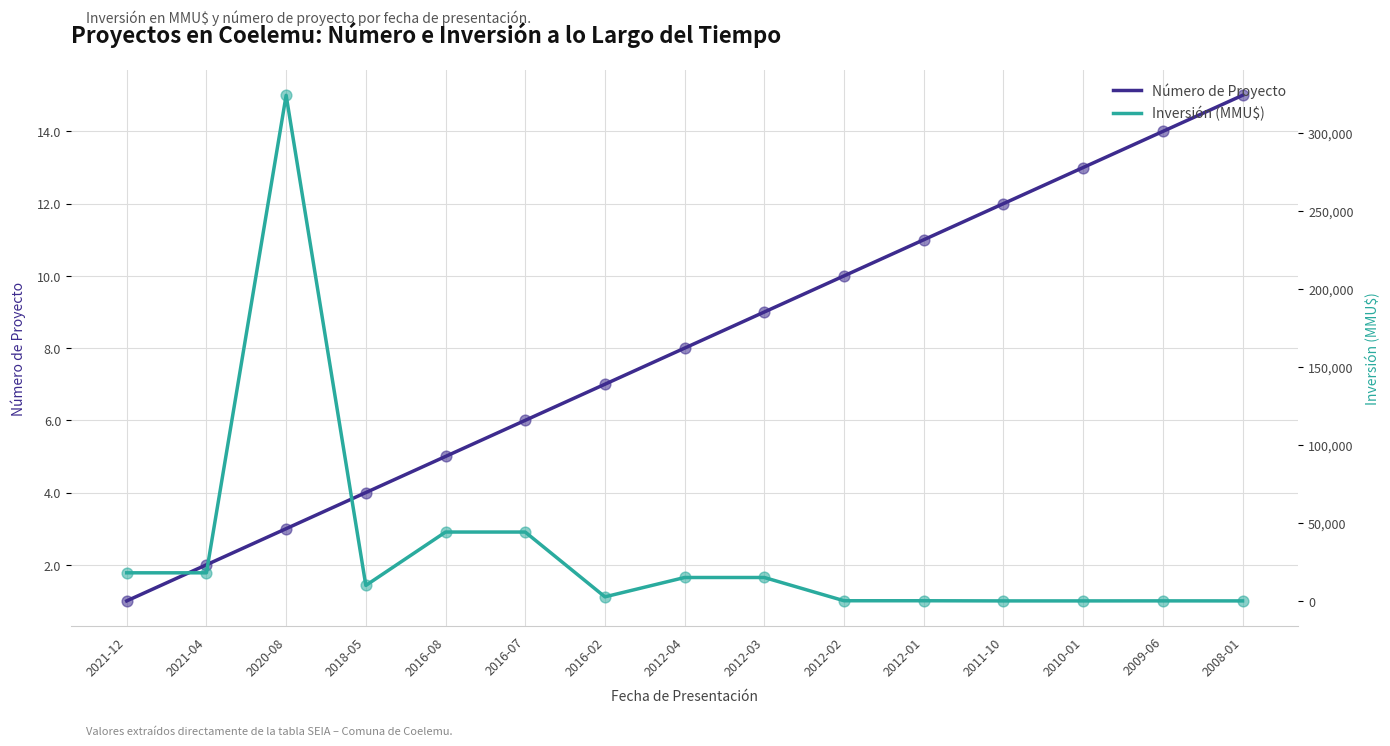

Which series reaches the maximum Y coordinate?

Inversión (MMU$)